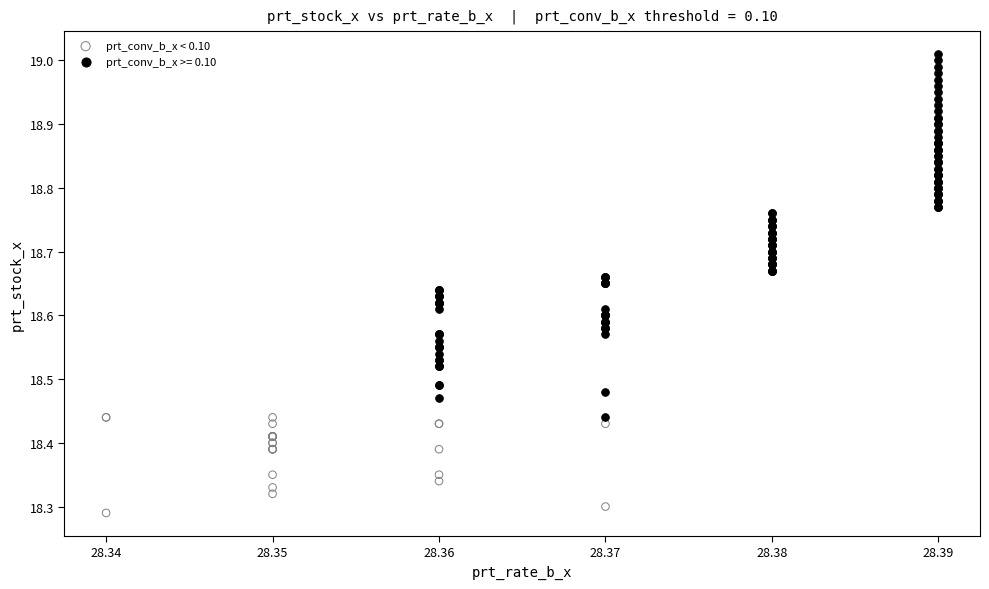

Which series has the largest Y range (max minus min)?

prt_conv_b_x >= 0.10